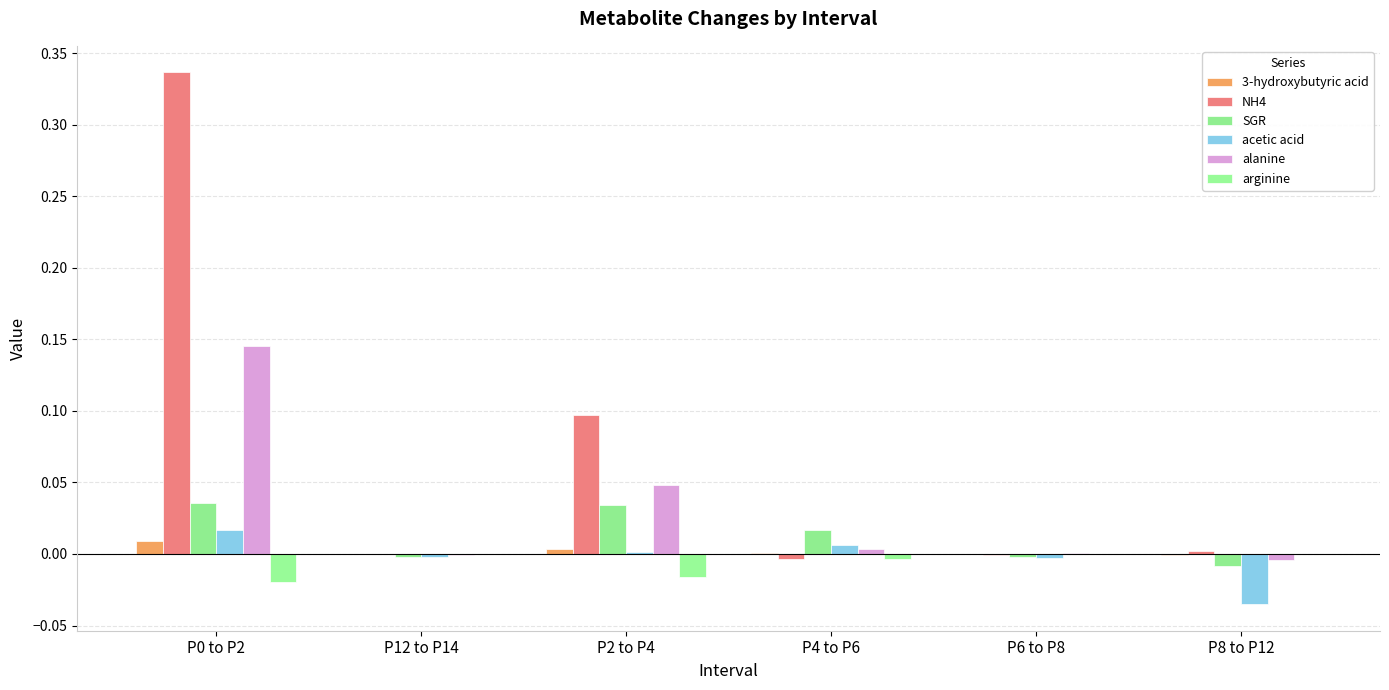

What position from the left is P6 to P8?

5